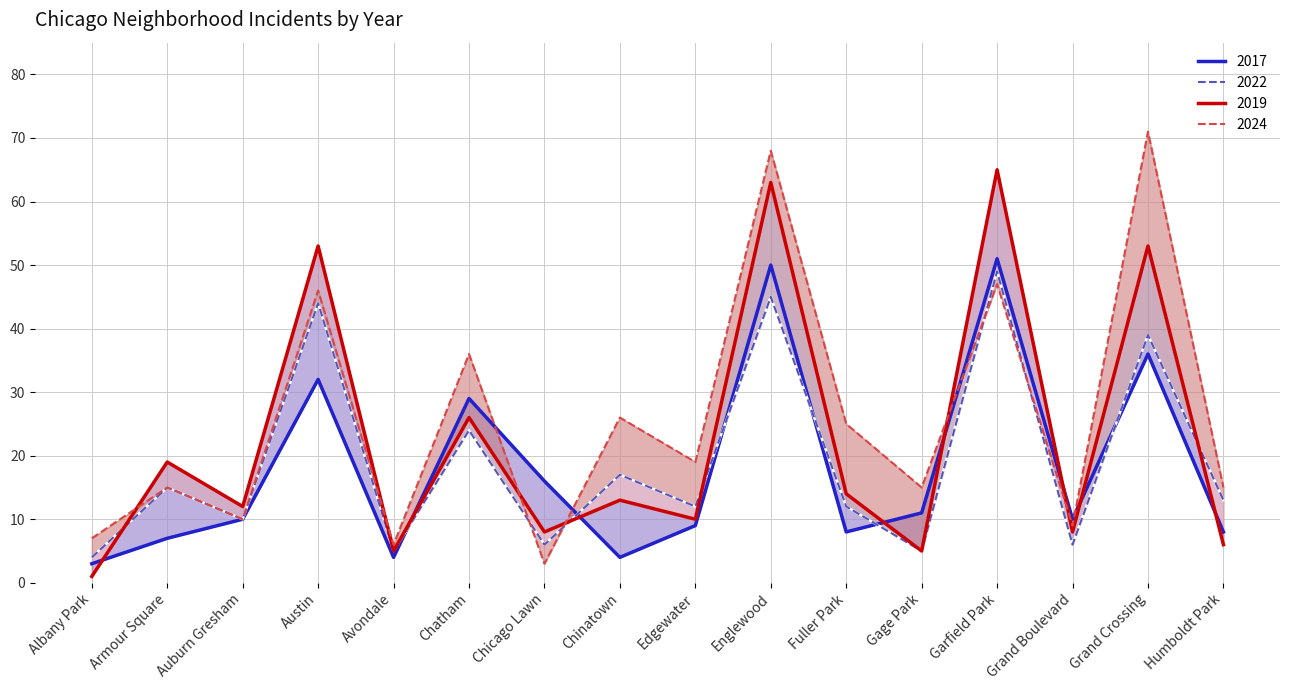

What is the sum of all 2019 values?

361